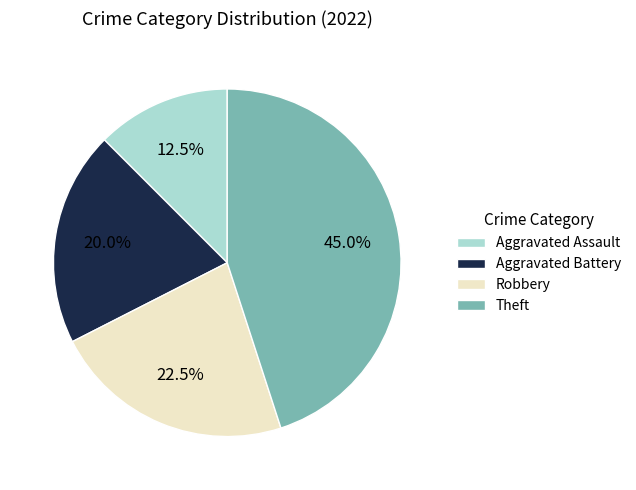

Rank the categories by value from lowest to highest.

Aggravated Assault, Aggravated Battery, Robbery, Theft